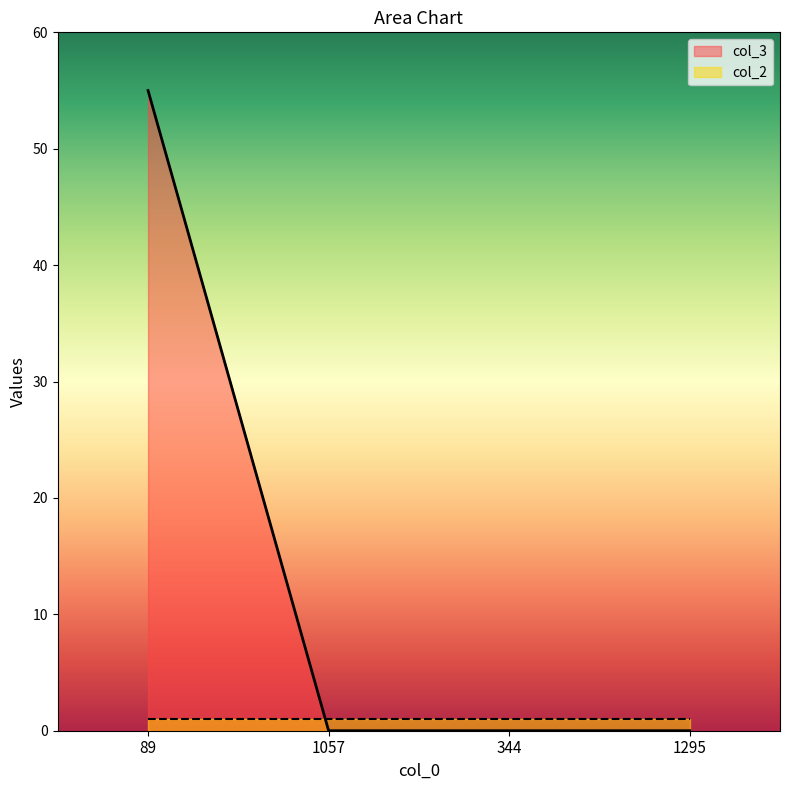

The value at 1057 is 0. True or false?

True